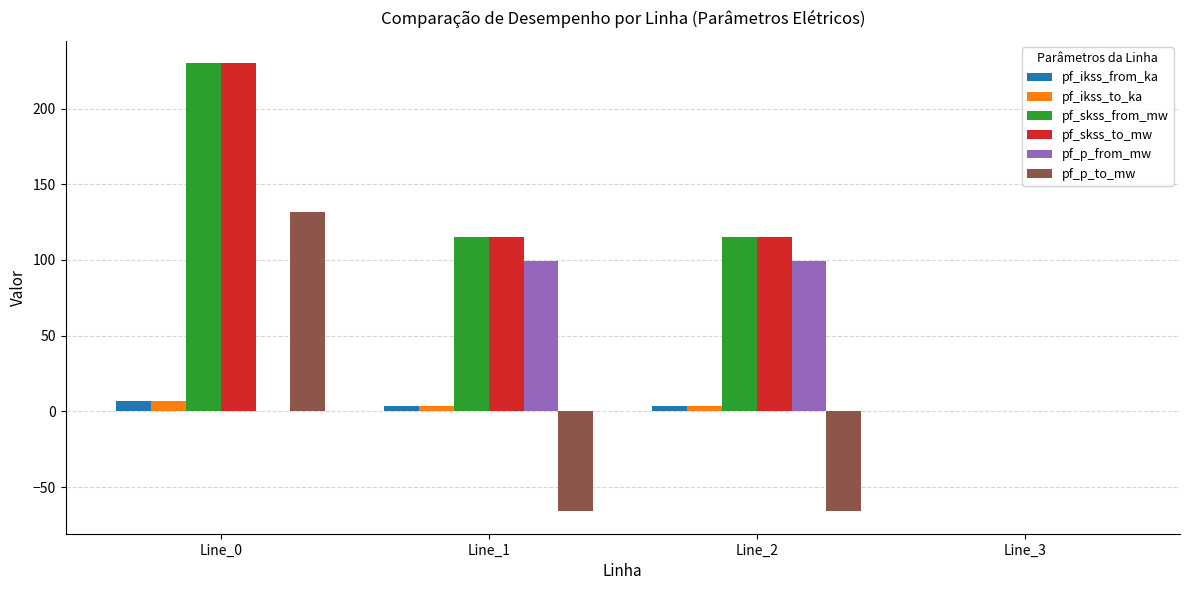

True or false: pf_ikss_to_ka has a value of 3.3 at Line_2.

True